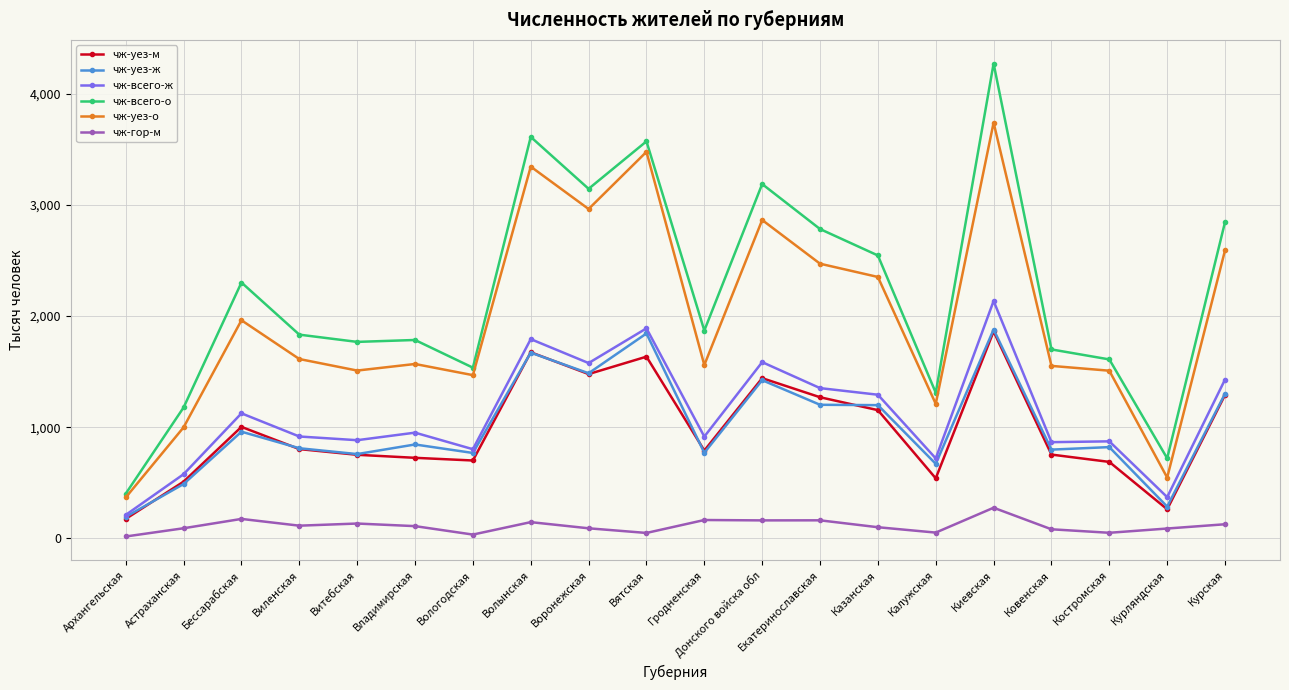

How many data points in чж-всего-ж are above 950?

10